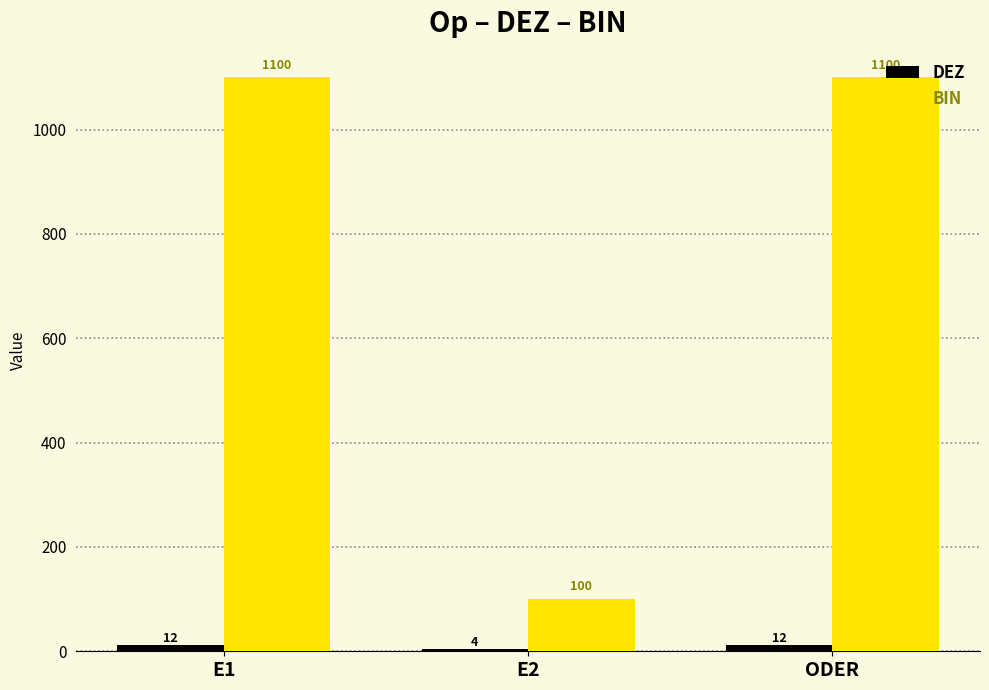

Between E1 and E2, which series saw the biggest shift?

BIN